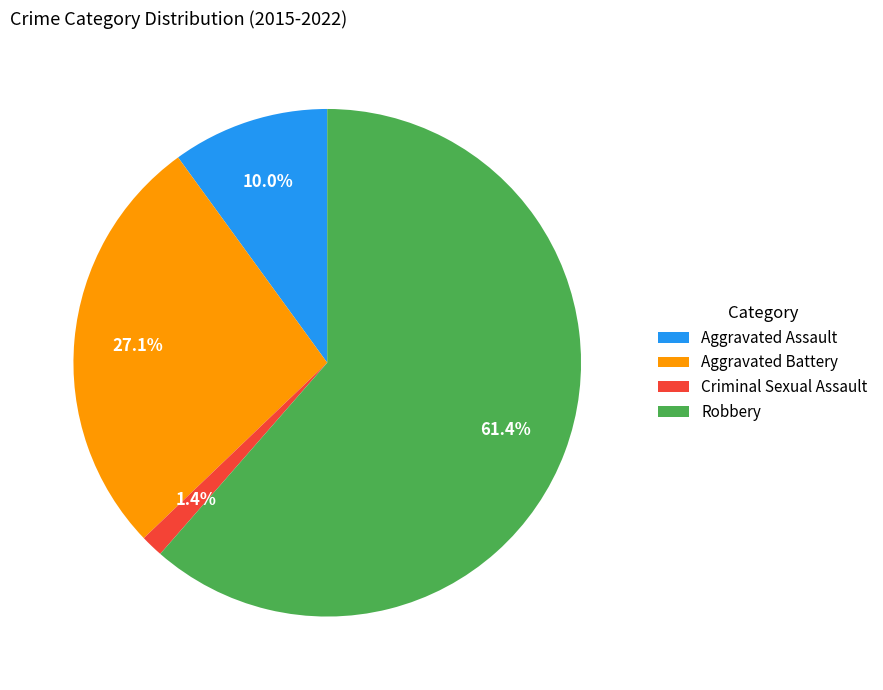

Does Robbery account for over 50% of the chart?

Yes